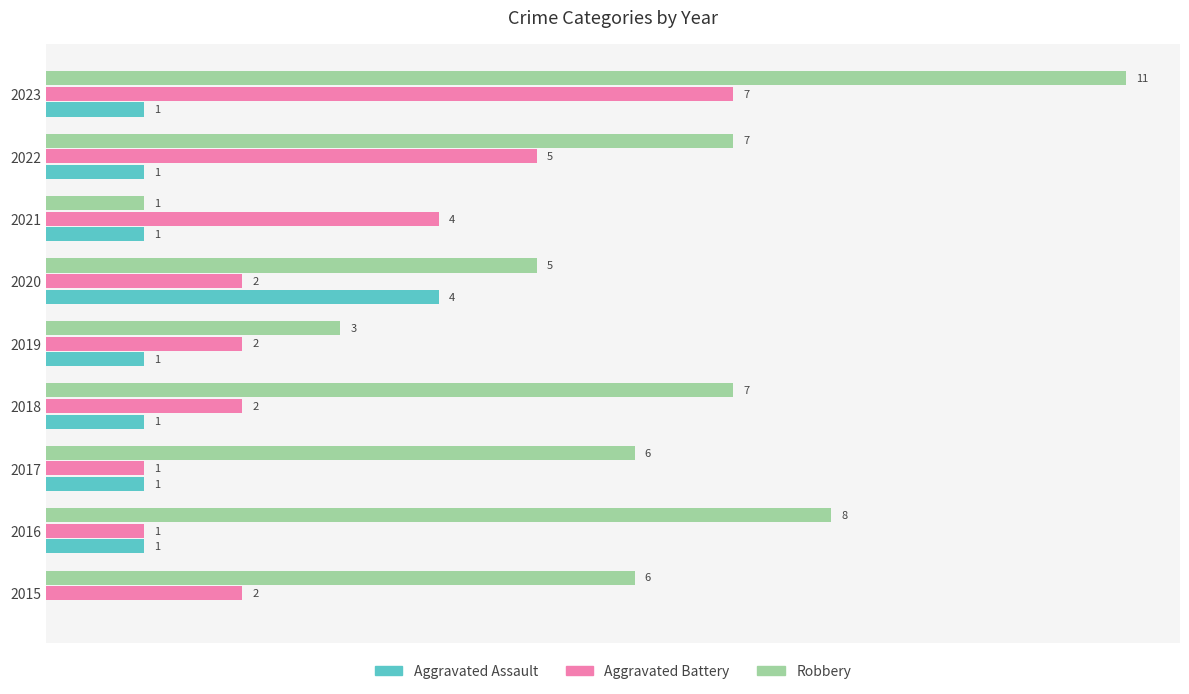

Which series changed the most between 2017 and 2021?

Robbery